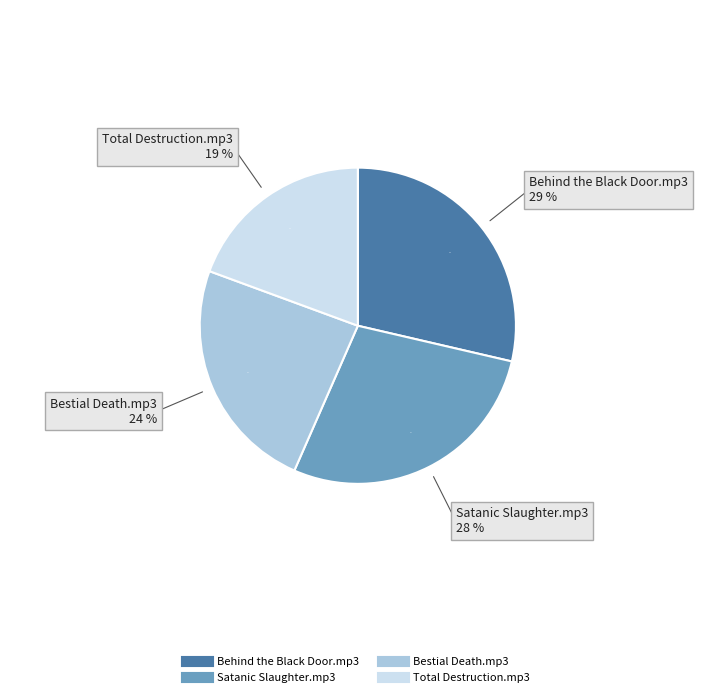

How many slices are in this pie chart?

4